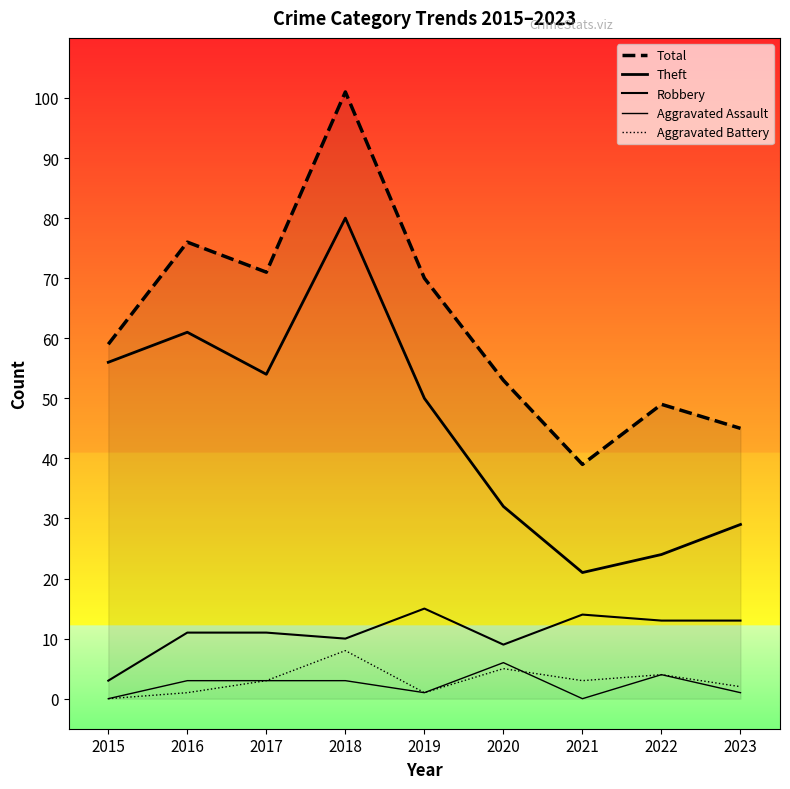

Does the chart display data point markers on the line(s)?

No